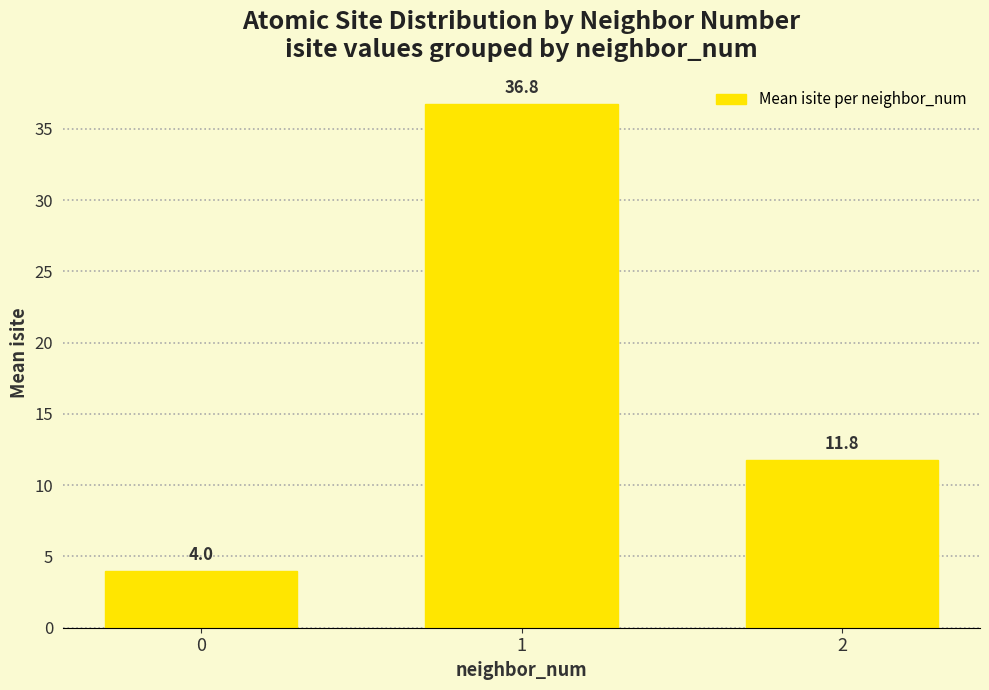

How many data points does each series have?

3